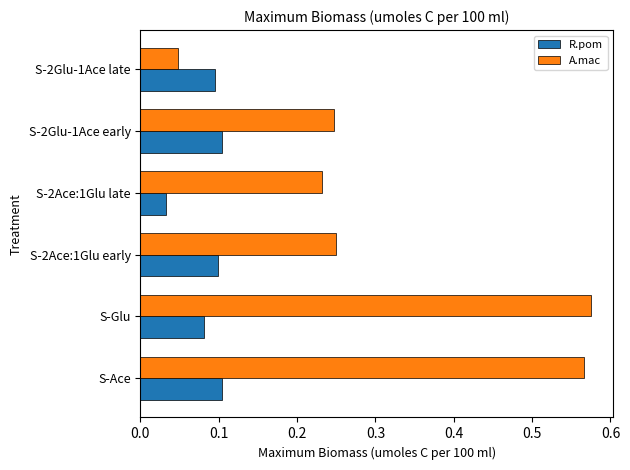

The value of R.pom at S-Ace is 0.1. True or false?

True